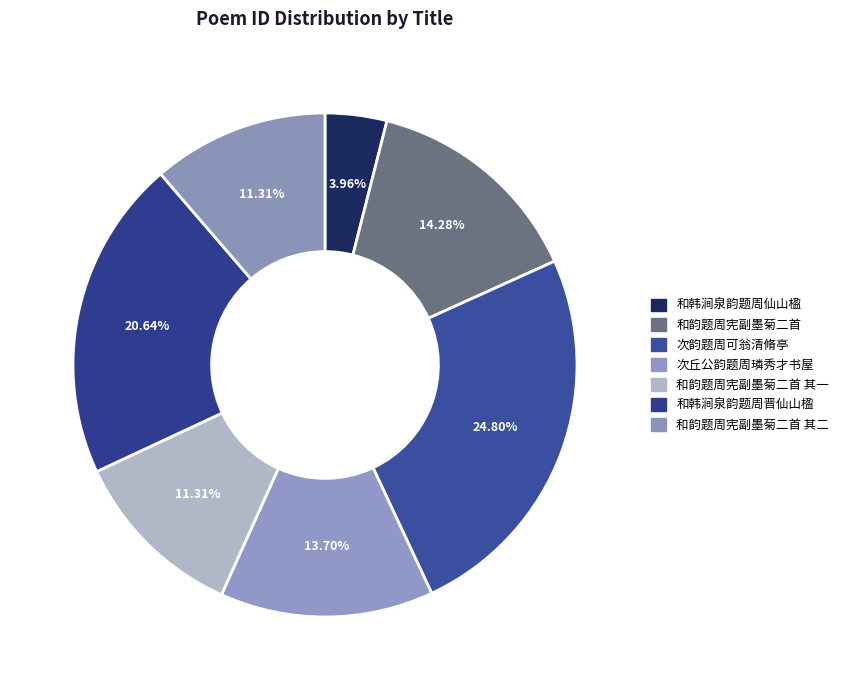

Does any single category account for the majority?

No